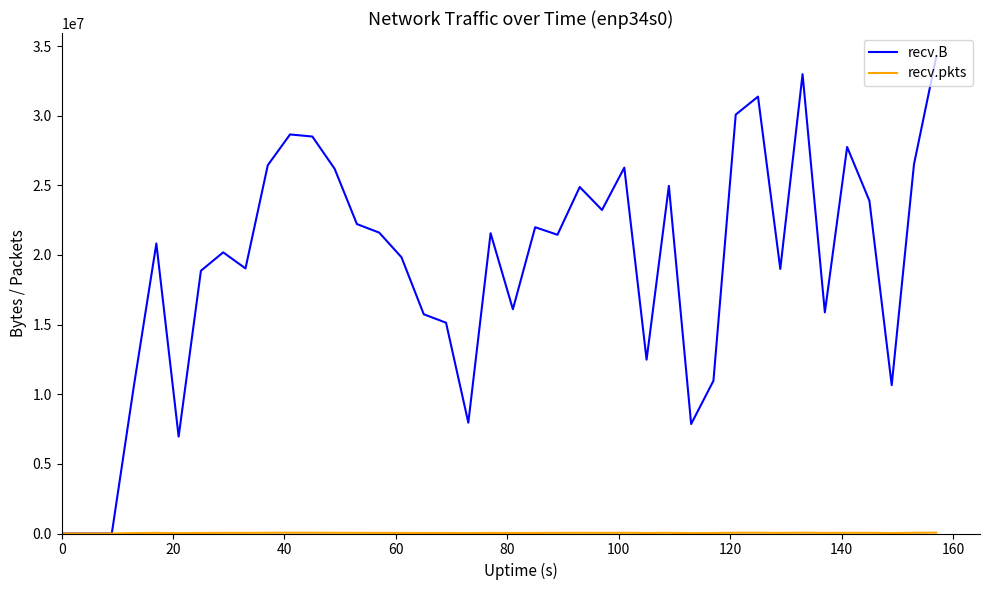

What is the highest value of the recv.B series?

34223256